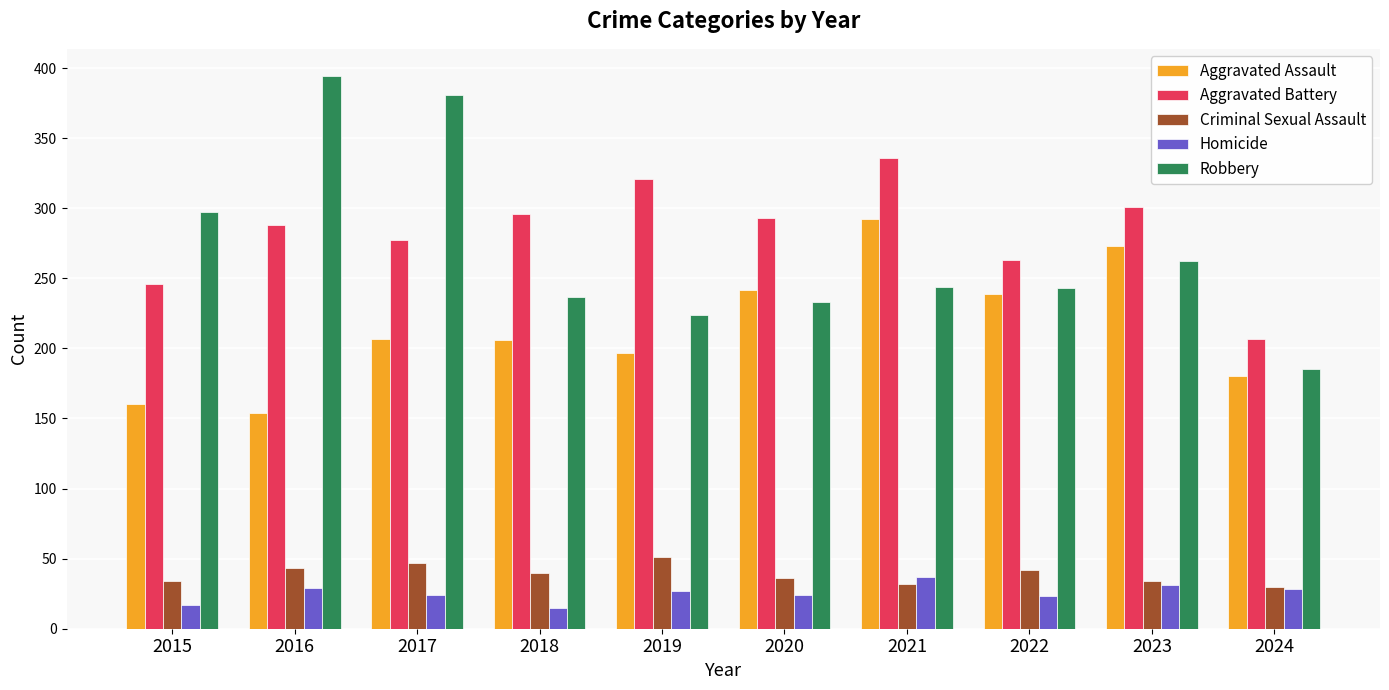

What is the sum of the Homicide values at 2017 and 2022?

47